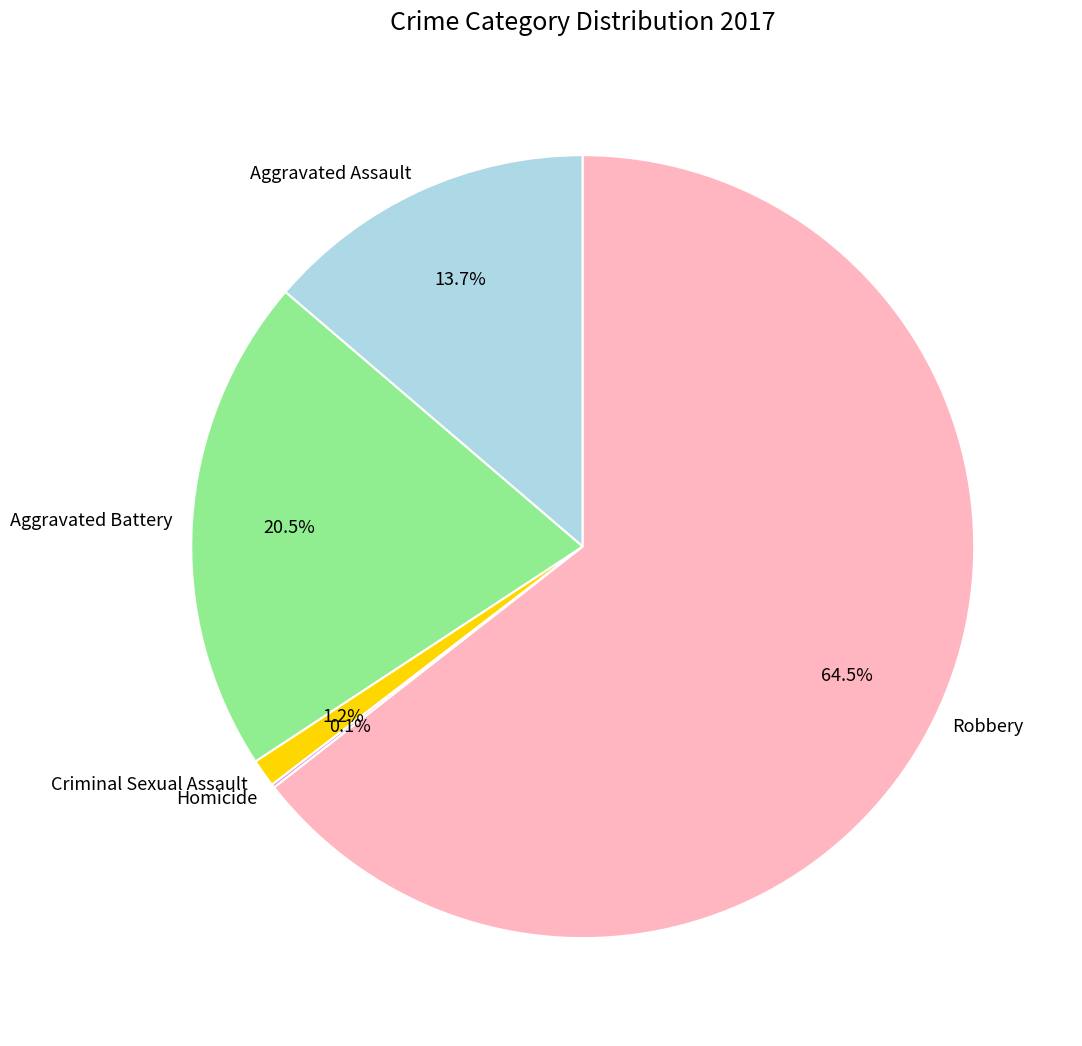

To the nearest percent, what is the average slice percentage?

20%